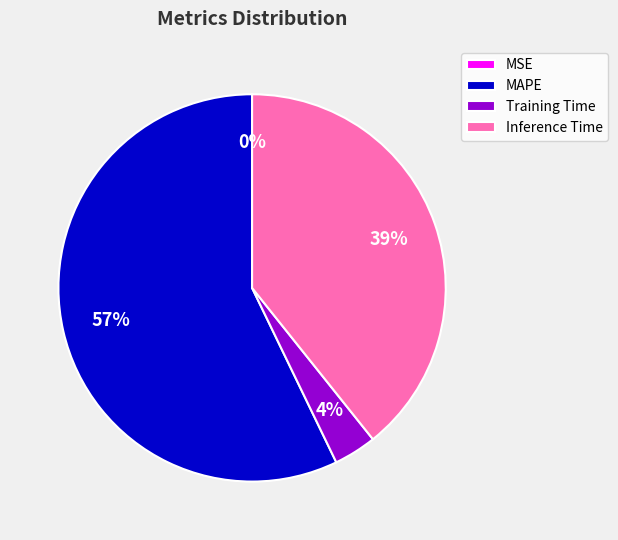

Is MAPE the majority of the pie?

Yes